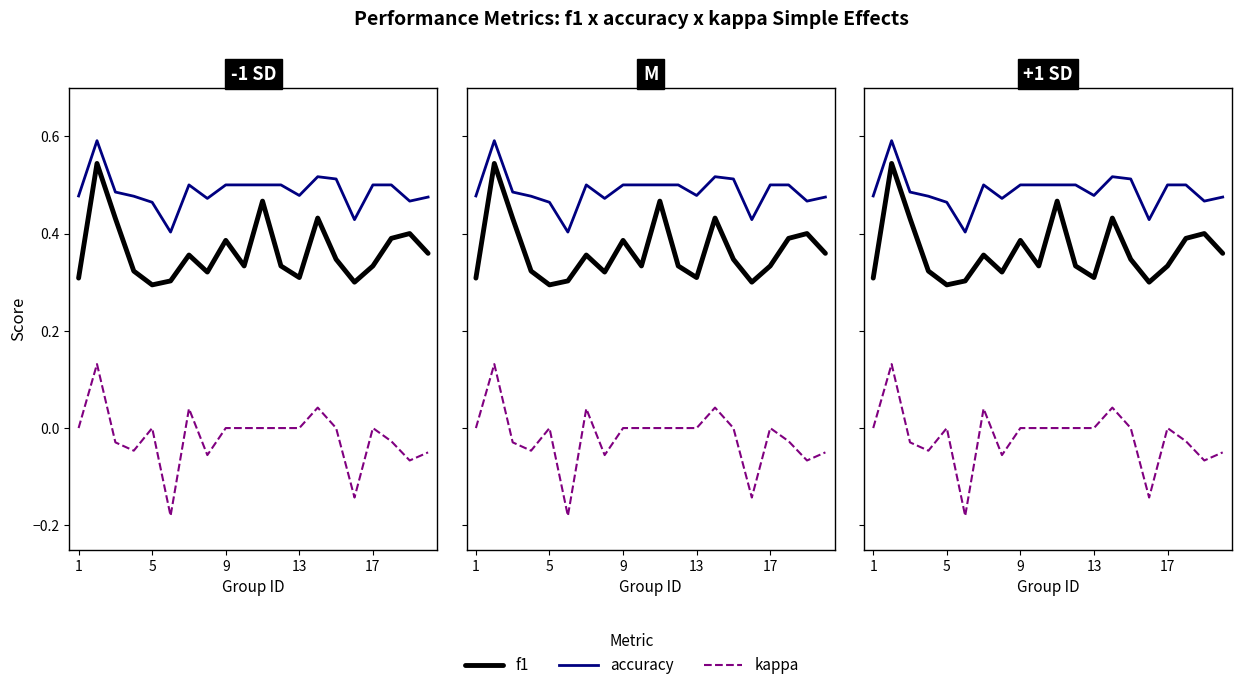

True or false: accuracy has more than 2 points higher than both neighbors.

True